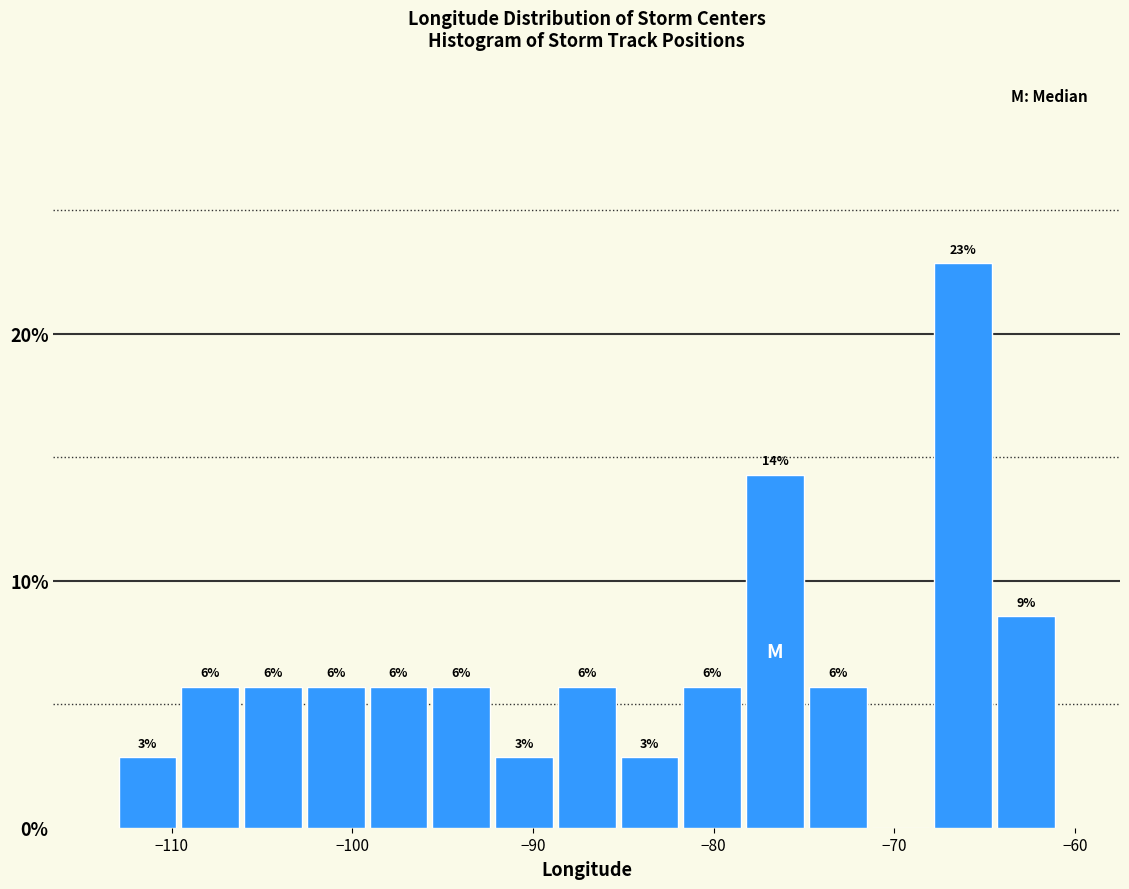

Around what value on the x-axis is the tallest bar? Give the approximate position of its centre, as read against the axis.

-66